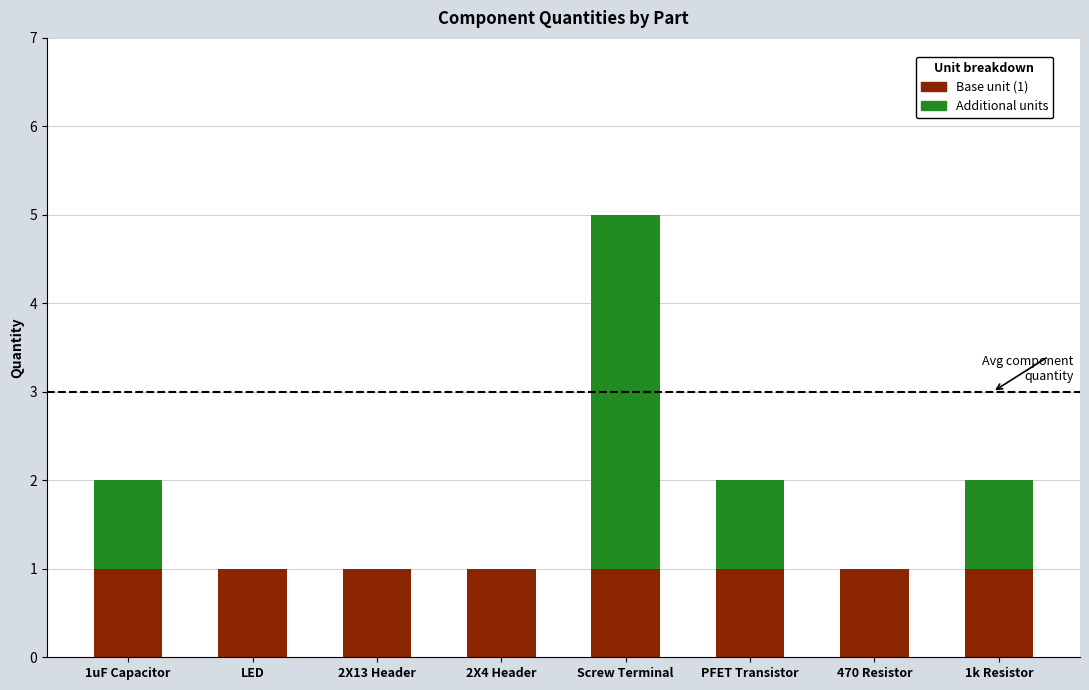

What is the total value across all series at Screw Terminal?

5